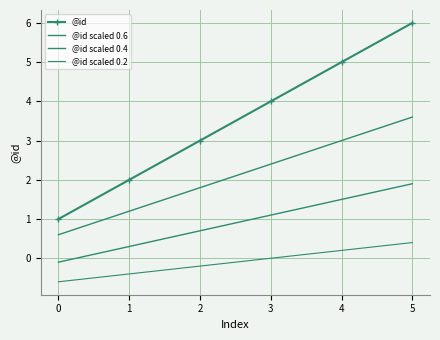

Reading left to right, extract all data points from this chart.

@id: 0=1.0	1=2.0	2=3.0	3=4.0	4=5.0	5=6.0
@id scaled 0.6: 0=0.6	1=1.2	2=1.8	3=2.4	4=3.0	5=3.6
@id scaled 0.4: 0=-0.1	1=0.3	2=0.7	3=1.1	4=1.5	5=1.9
@id scaled 0.2: 0=-0.6	1=-0.4	2=-0.2	3=0.0	4=0.2	5=0.4